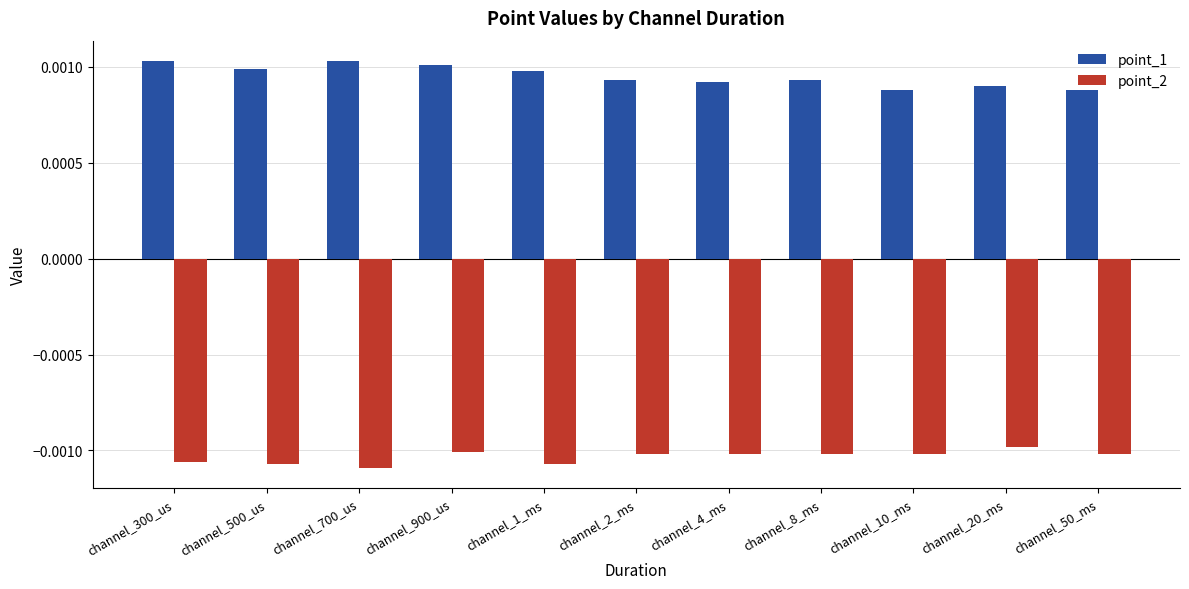

Does the chart contain any negative values?

Yes